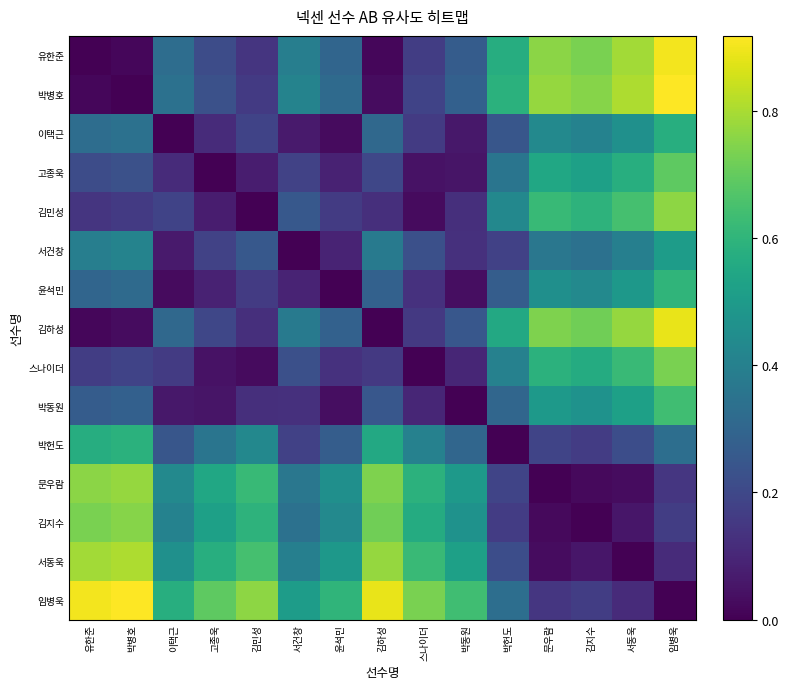

Rank the series by their maximum value, from lowest to highest.

서건창, 이택근, 박헌도, 윤석민, 박동원, 고종욱, 스나이더, 김지수, 김민성, 문우람, 서동욱, 김하성, 유한준, 박병호, 임병욱